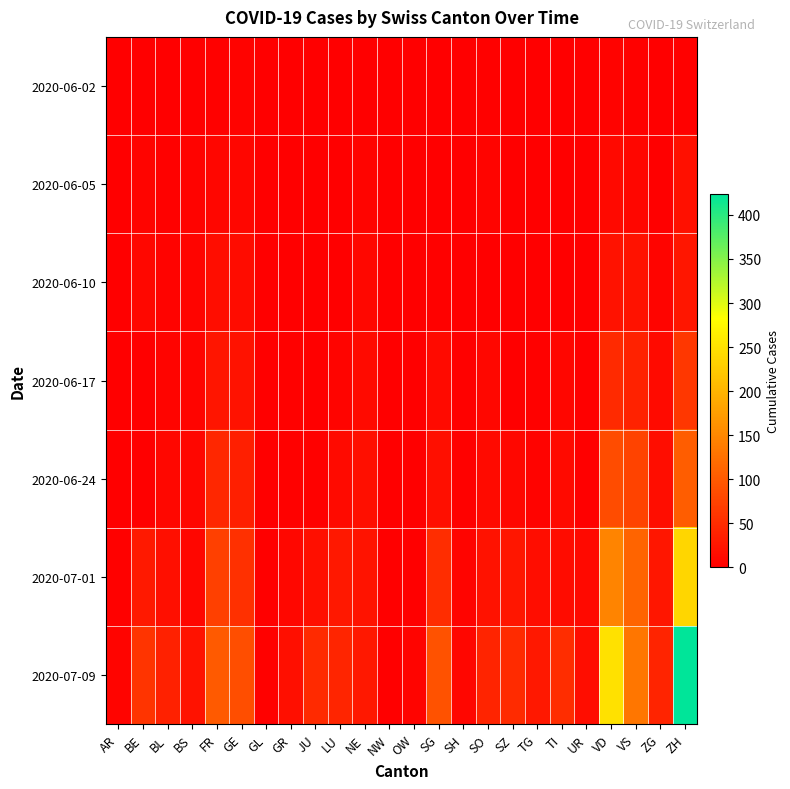

Rank the series by their maximum value, from lowest to highest.

2020-06-02, 2020-06-05, 2020-06-10, 2020-06-17, 2020-06-24, 2020-07-01, 2020-07-09